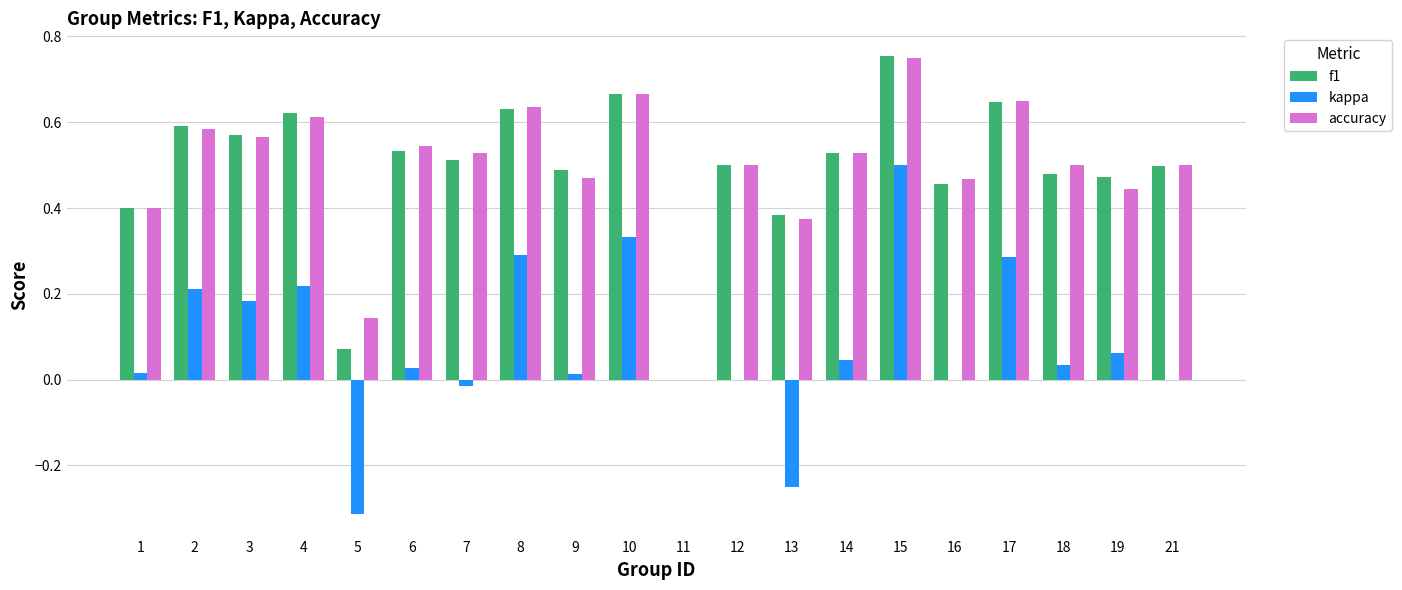

Is the value of kappa at 7 greater than the value of f1 at 5?

No